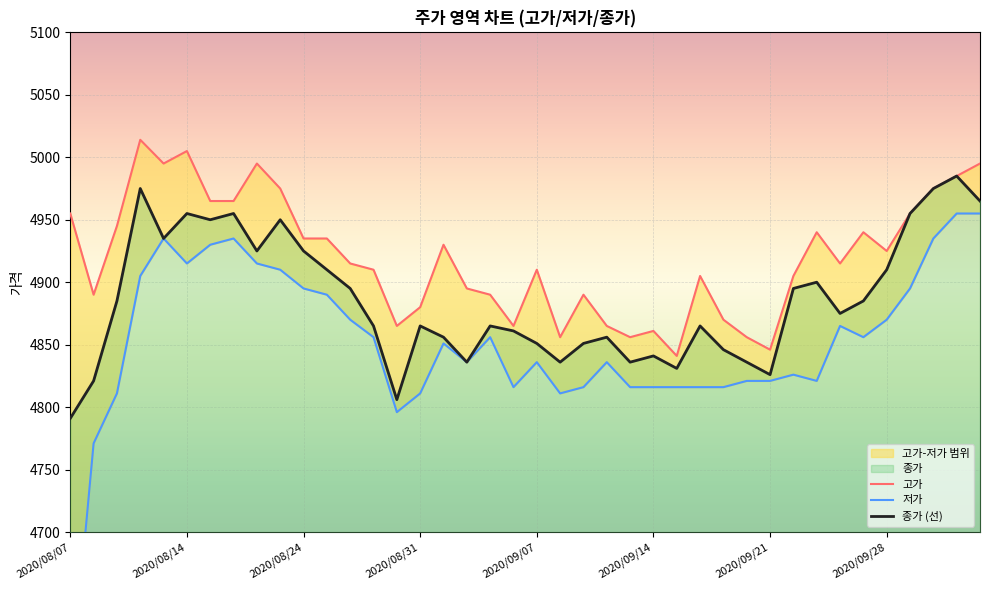

At 2020/08/14, list the series in order from smallest to largest.

저가, 종가, 고가